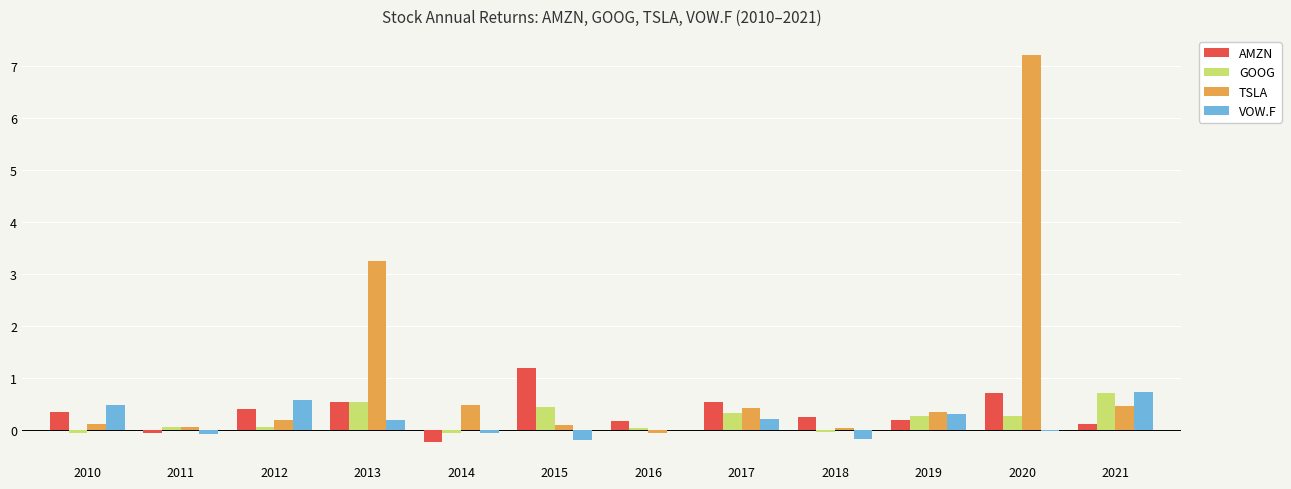

Which category has the highest value across all series?

2020